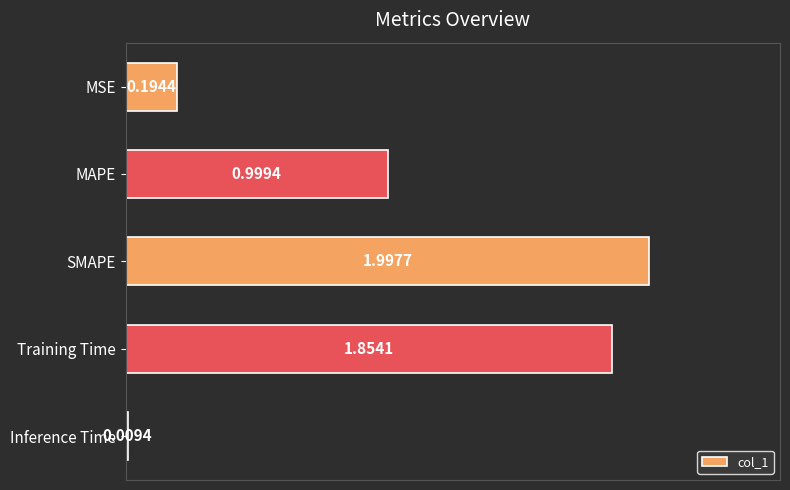

Which category has the highest value across all series?

SMAPE